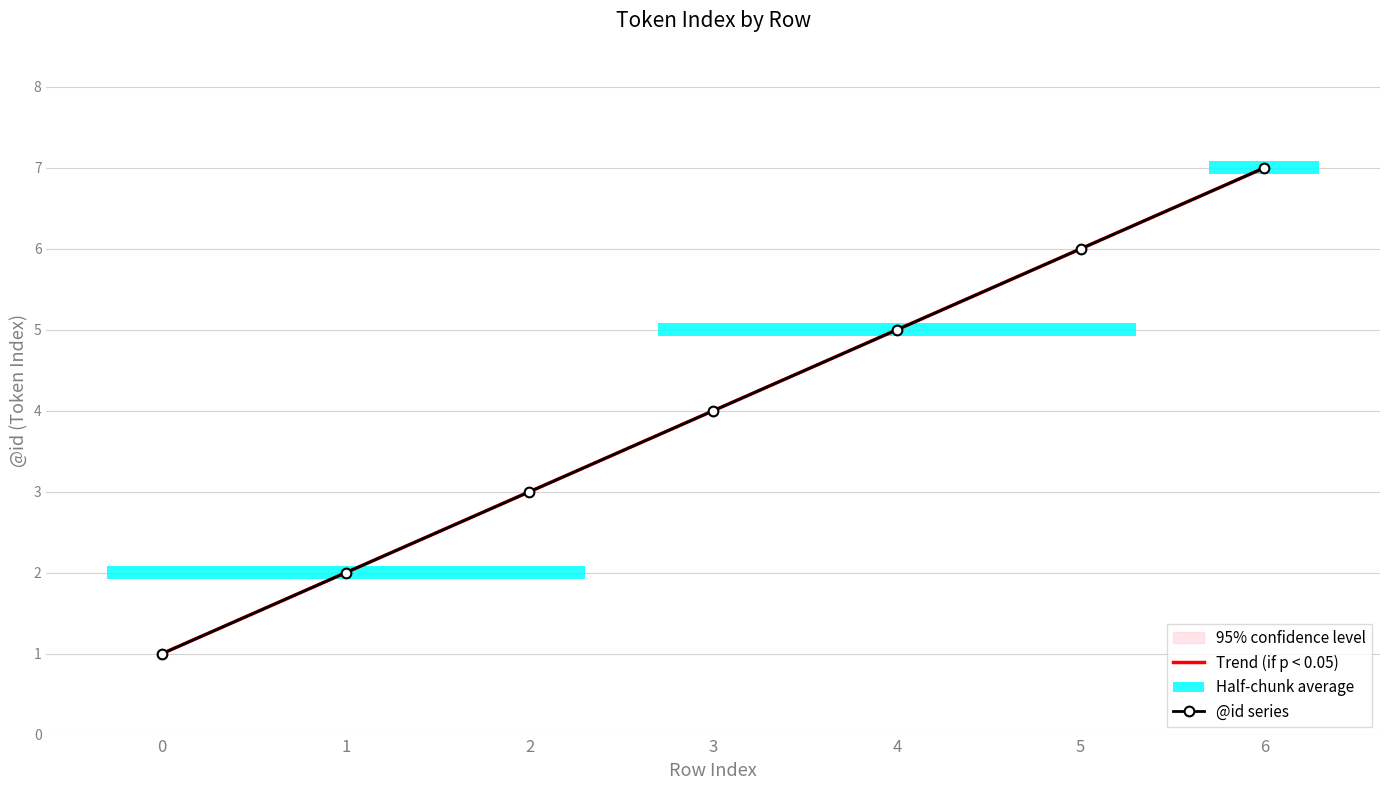

Which series has the largest total across all categories?

Trend (if p < 0.05)